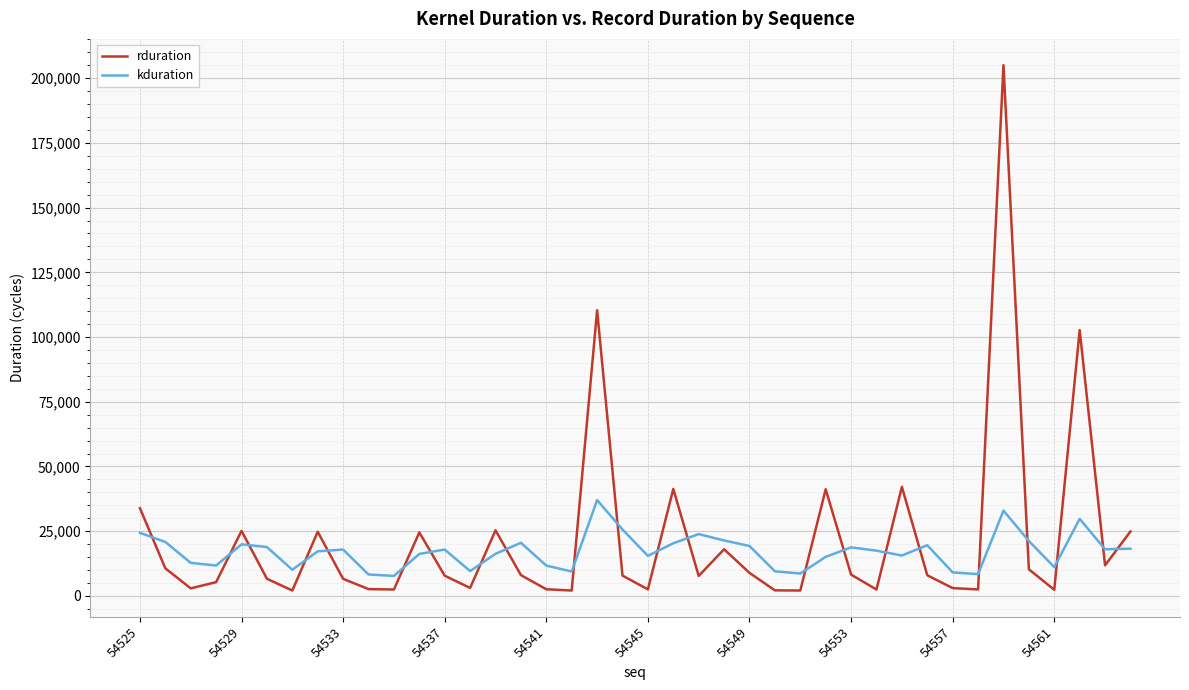

List the series in order of their peak value, highest first.

rduration, kduration